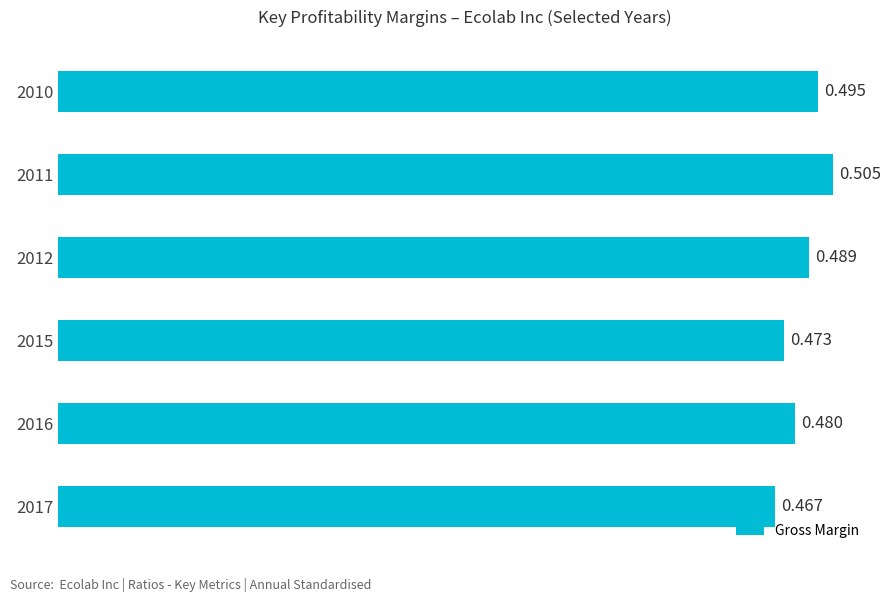

List the labels in order of value, largest first.

2011, 2010, 2012, 2016, 2015, 2017